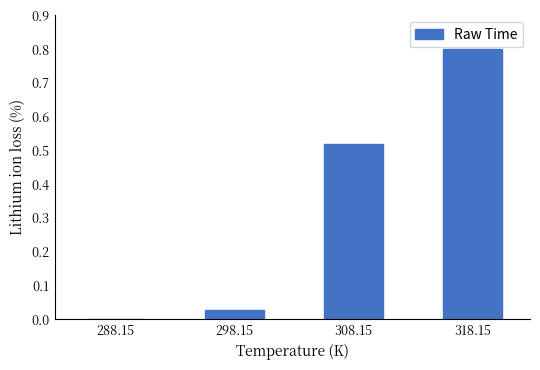

True or false: the data shows 0.0 at 298.15.

True